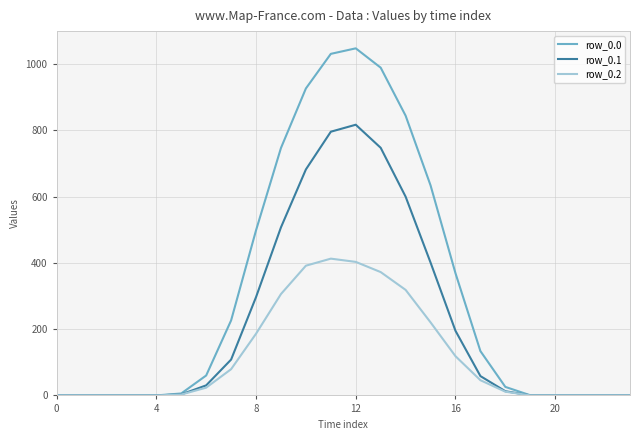

What is the average value of the row_0.0 series?

314.2